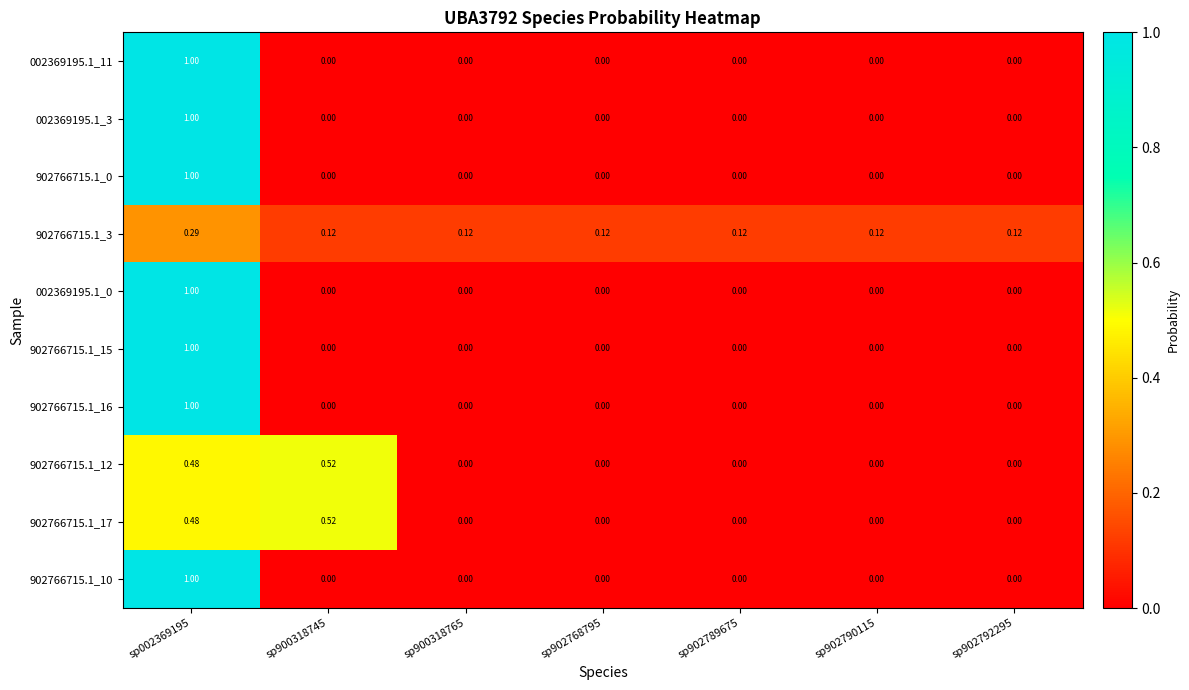

How many categories are shown in the chart?

7